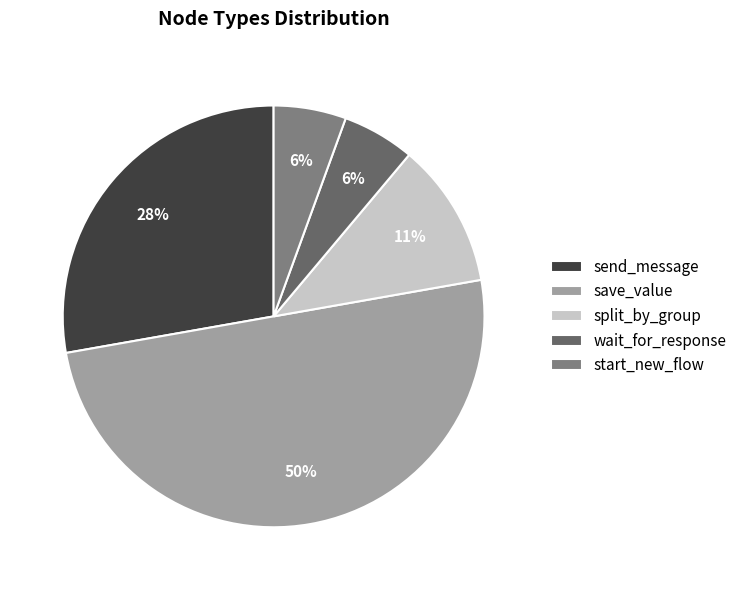

To the nearest percent, what is the difference between the send_message and start_new_flow slice percentages?

22%